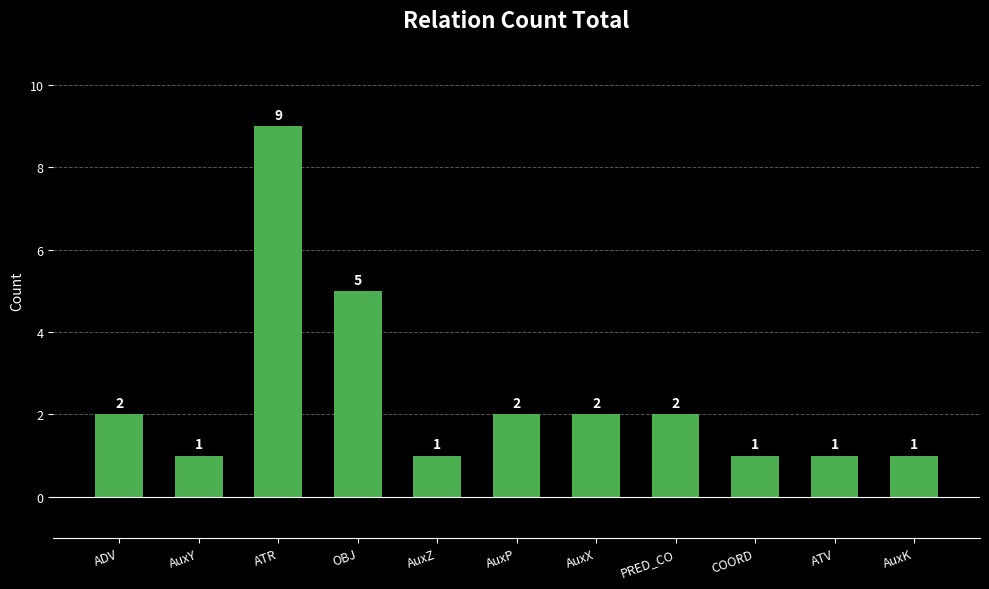

Where is the data nearest to the value 5?

OBJ